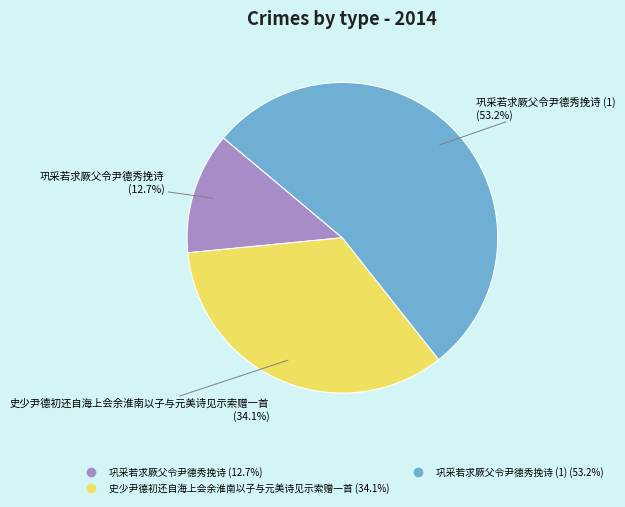

Does any single category account for the majority?

Yes